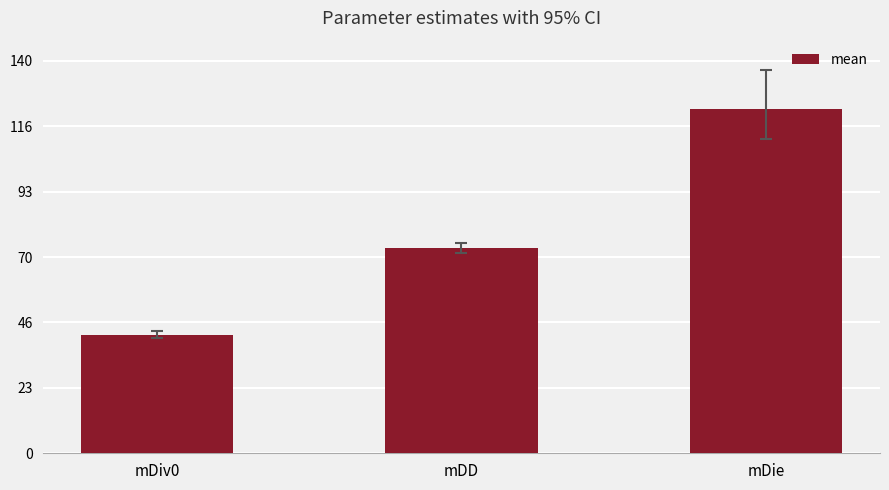

What position from the right is mDiv0?

3